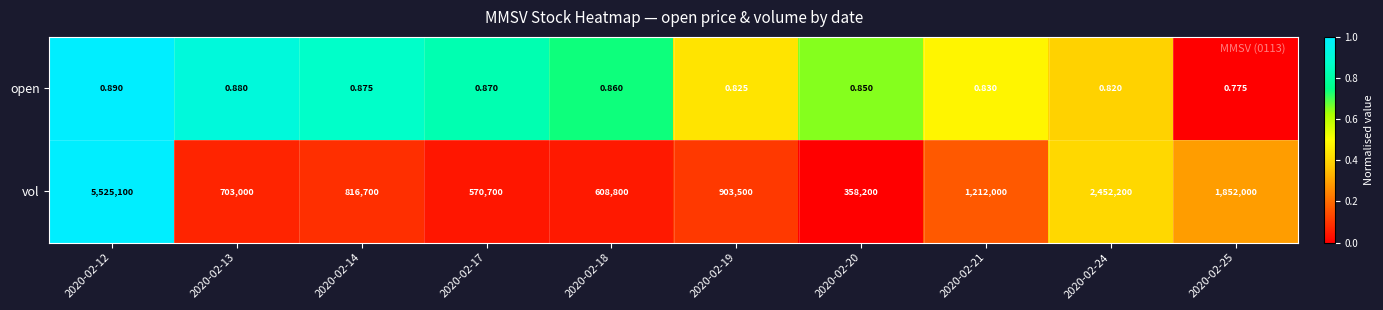

Rank the series at 2020-02-12 from highest to lowest value.

vol, open